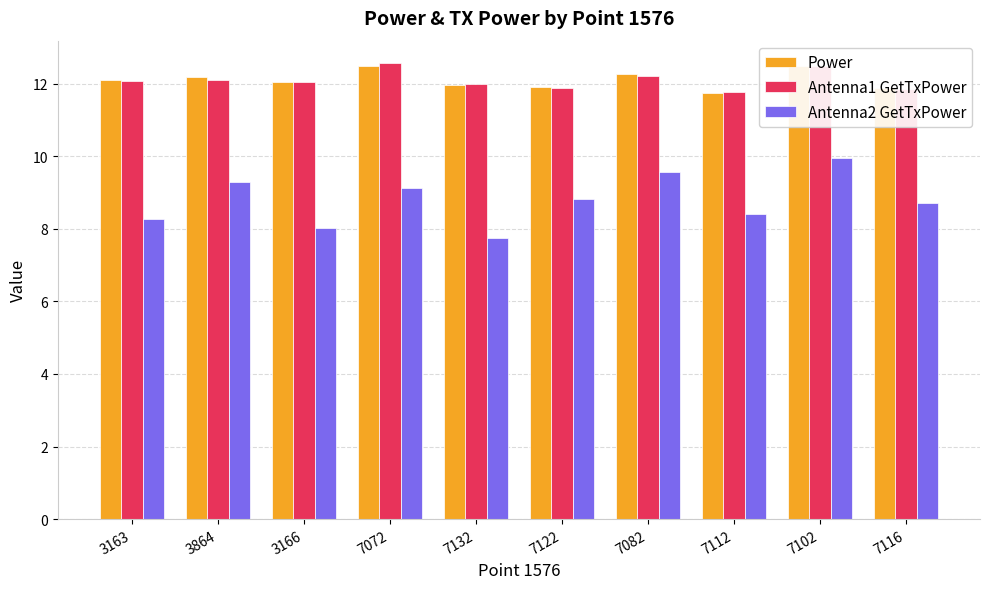

Are the bars horizontal?

No